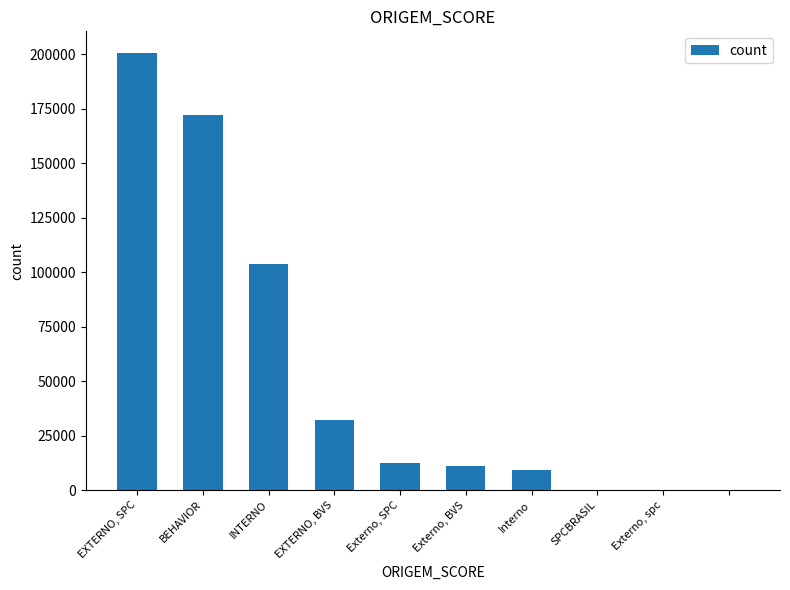

What is the sum of all values?

541772